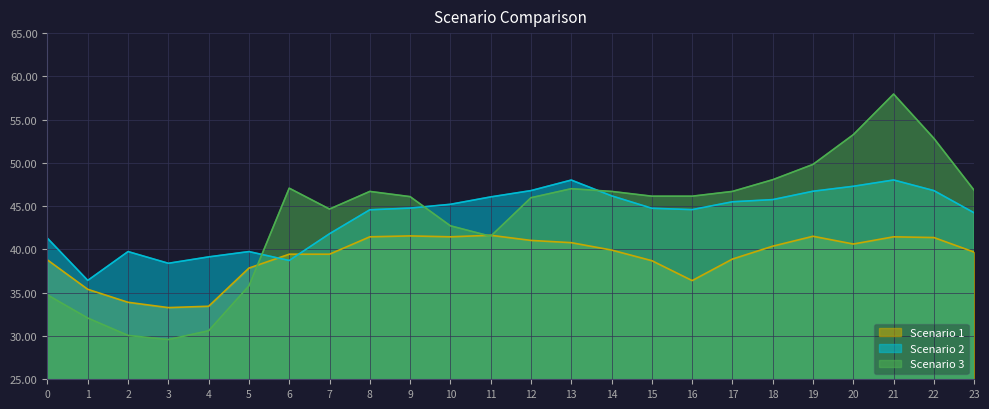

Which category has the highest value across all series?

21